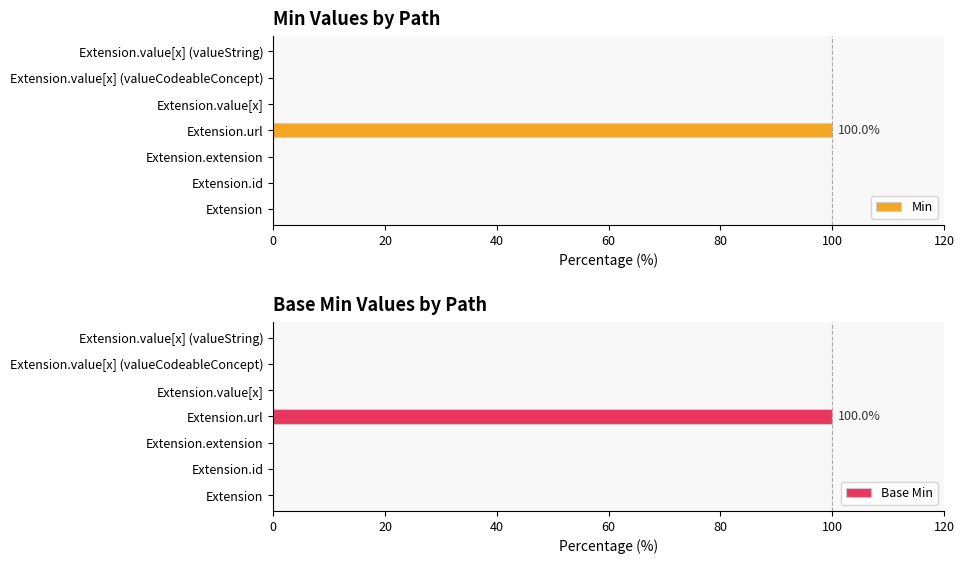

How many positive values does the Min series have?

1